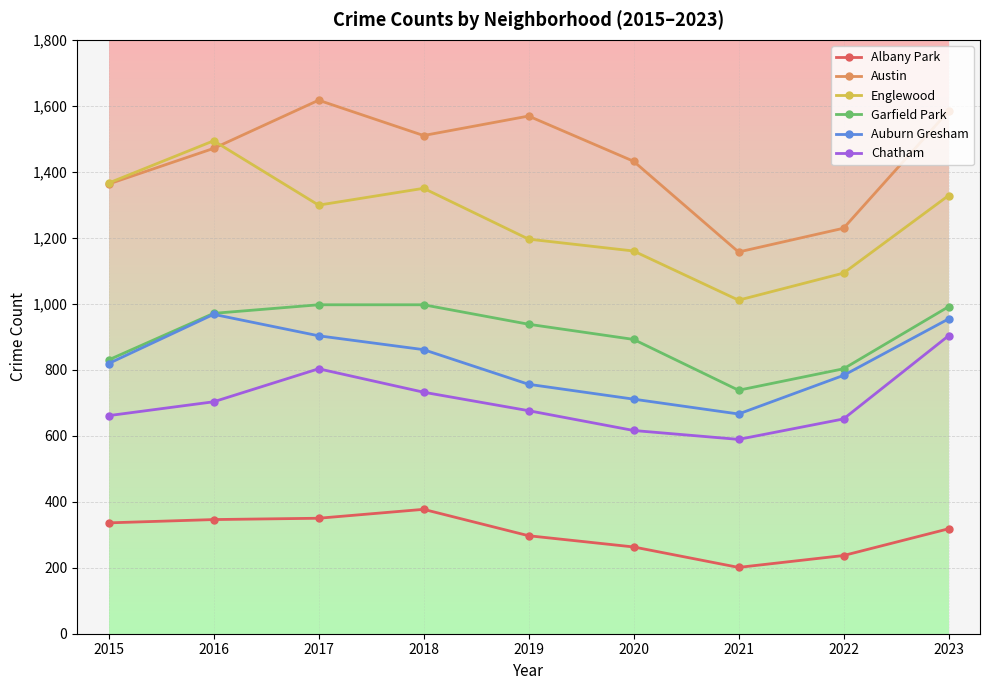

Count the number of data series in this chart.

6